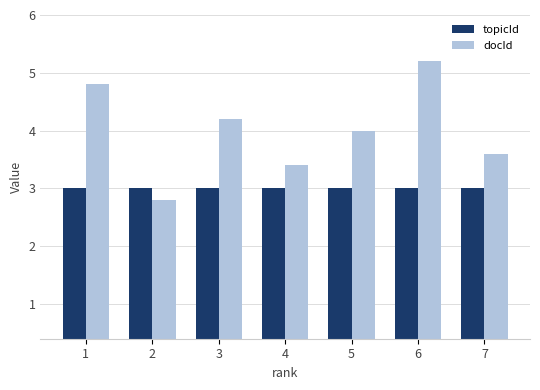

Reading left to right, transcribe all the data shown in this chart.

topicId: 1=3.0	2=3.0	3=3.0	4=3.0	5=3.0	6=3.0	7=3.0
docId: 1=4.8	2=2.8	3=4.2	4=3.4	5=4.0	6=5.2	7=3.6